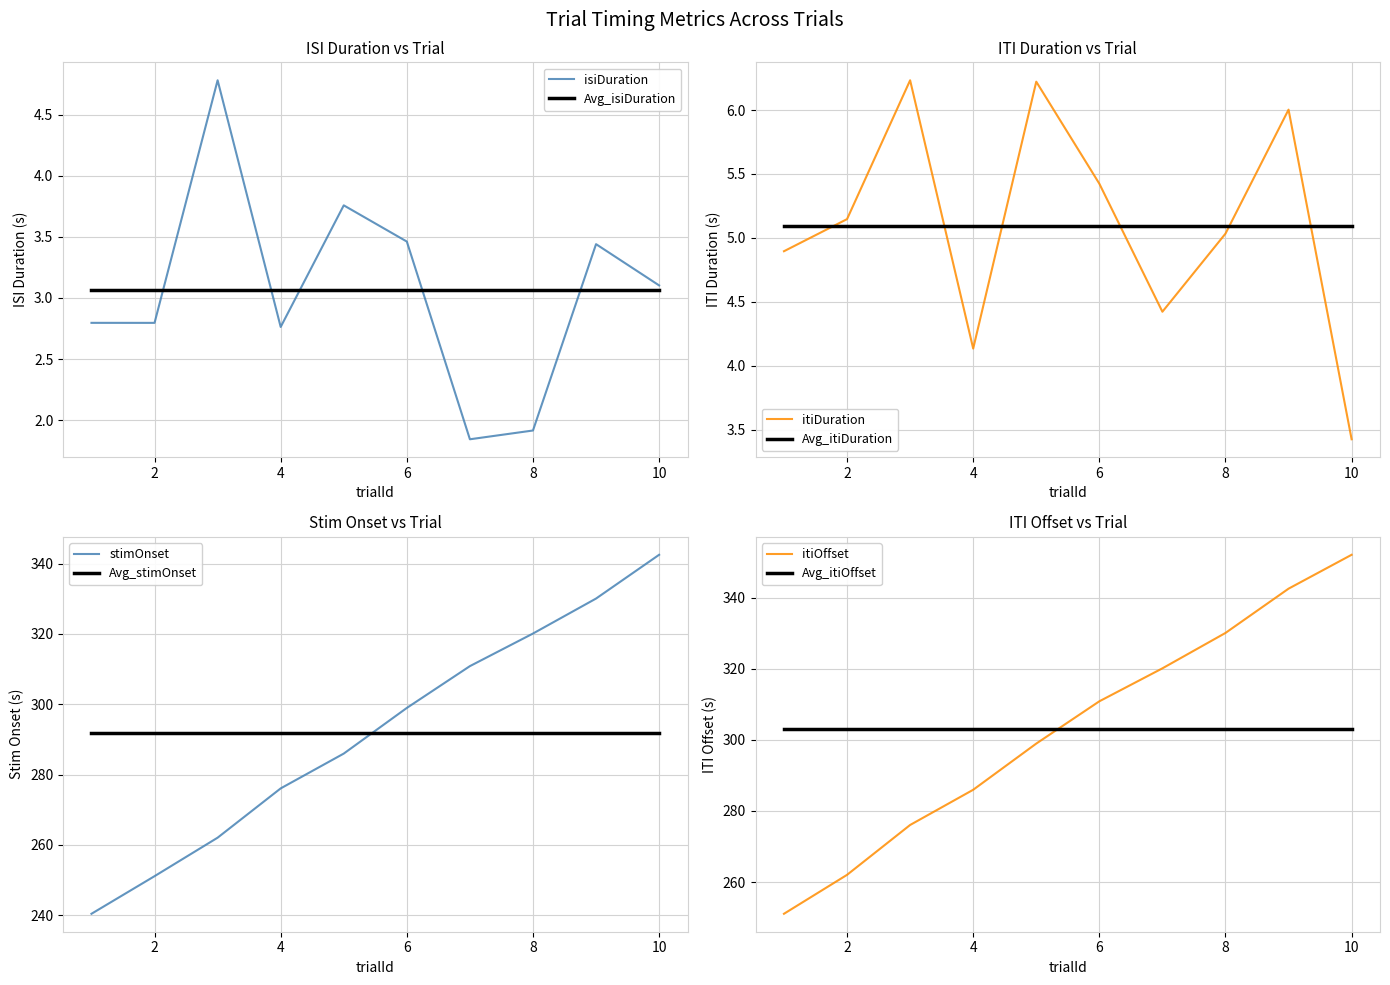

True or false: itiDuration and stimOnset intersect in this chart.

False